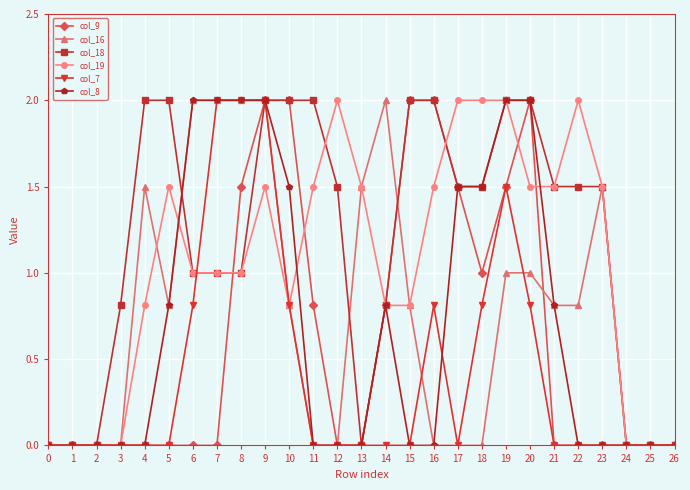

What is the difference between the second highest and minimum values in the col_16 series?

2.0